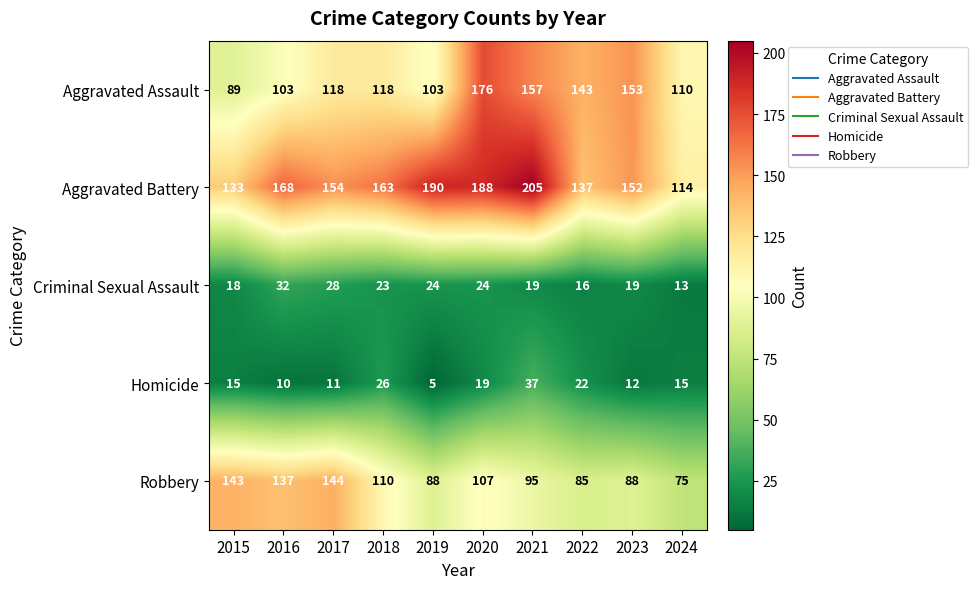

True or false: Aggravated Battery has a value of 164 at 2024.

False